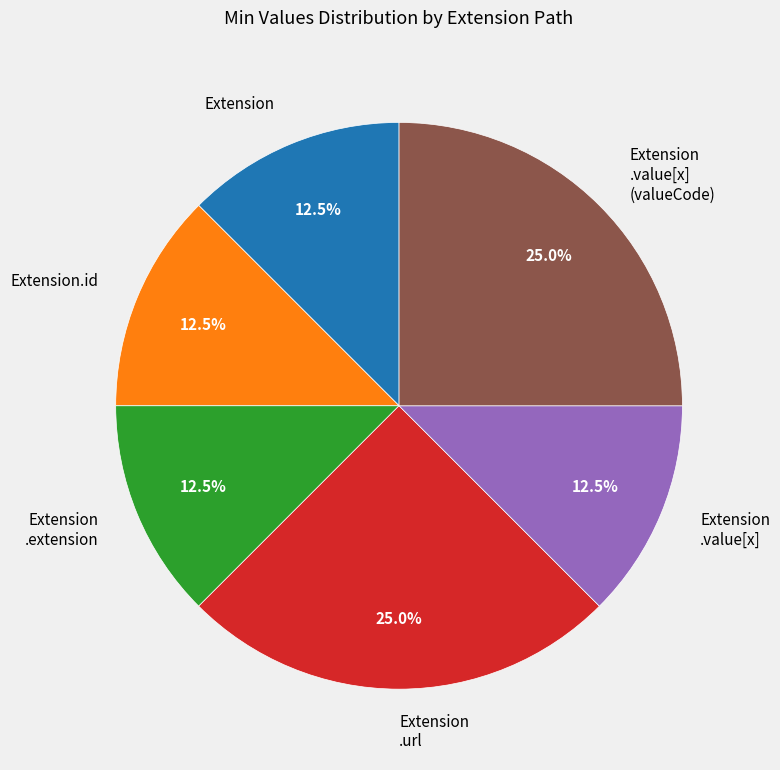

Approximately how many times larger is the value at Extension .value[x] compared to Extension .url?

0.5